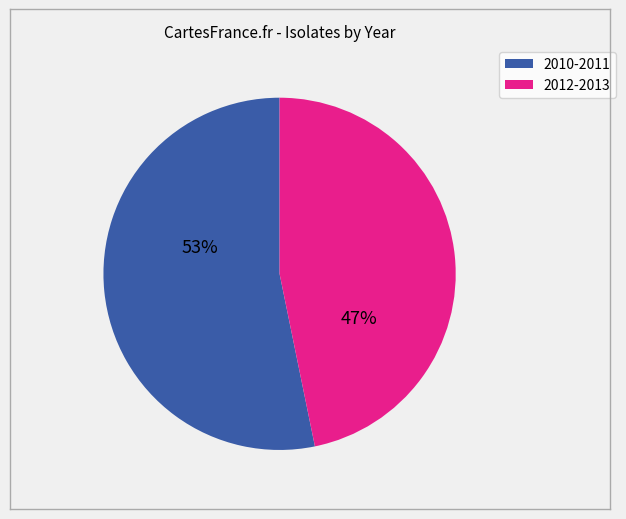

Does any single category account for the majority?

Yes